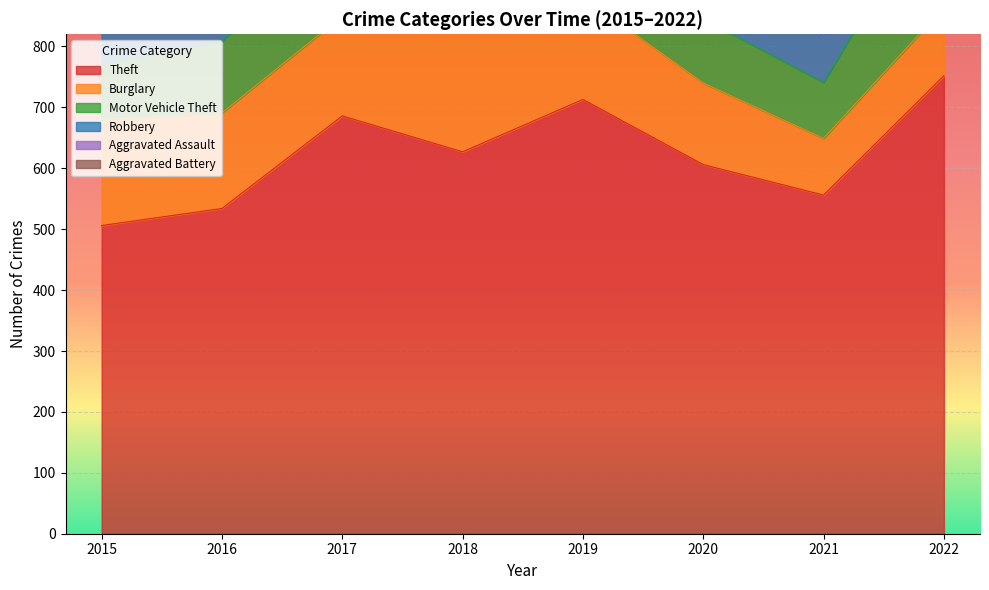

True or false: Theft and Aggravated Battery intersect in this chart.

False